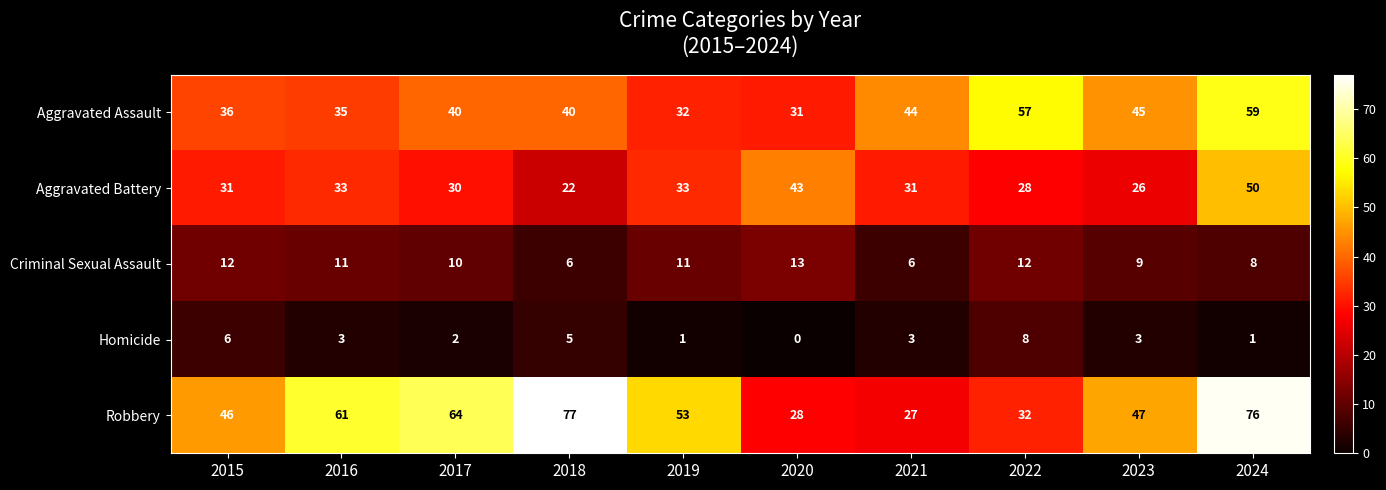

Rank the series at 2015 from lowest to highest value.

Homicide, Criminal Sexual Assault, Aggravated Battery, Aggravated Assault, Robbery